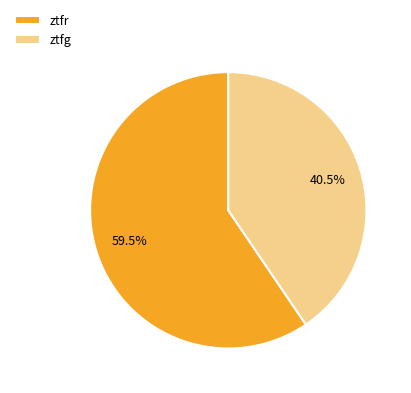

How many slices are in this pie chart?

2